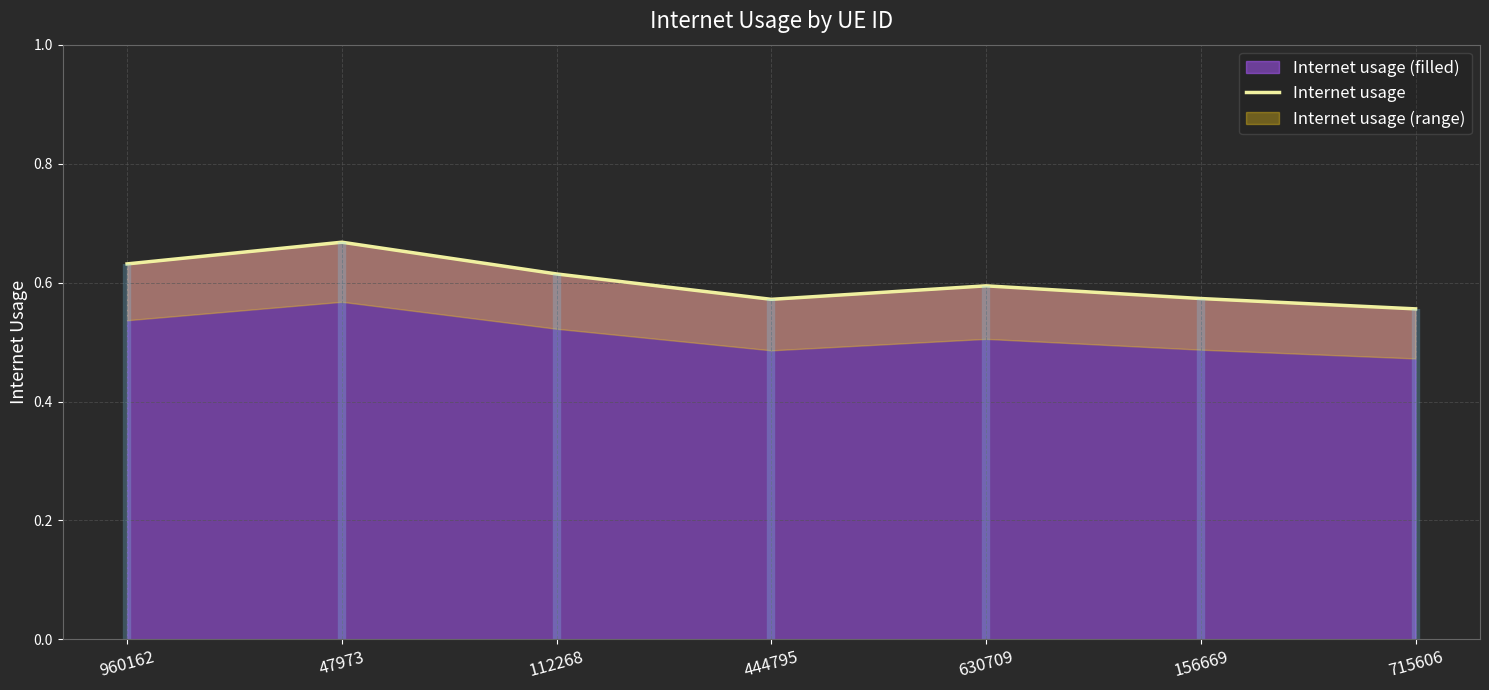

What is the greatest value displayed?

0.7